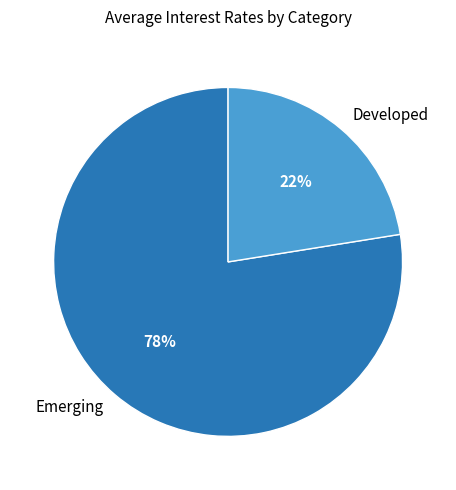

Is it true that Developed is 14% of the pie?

False